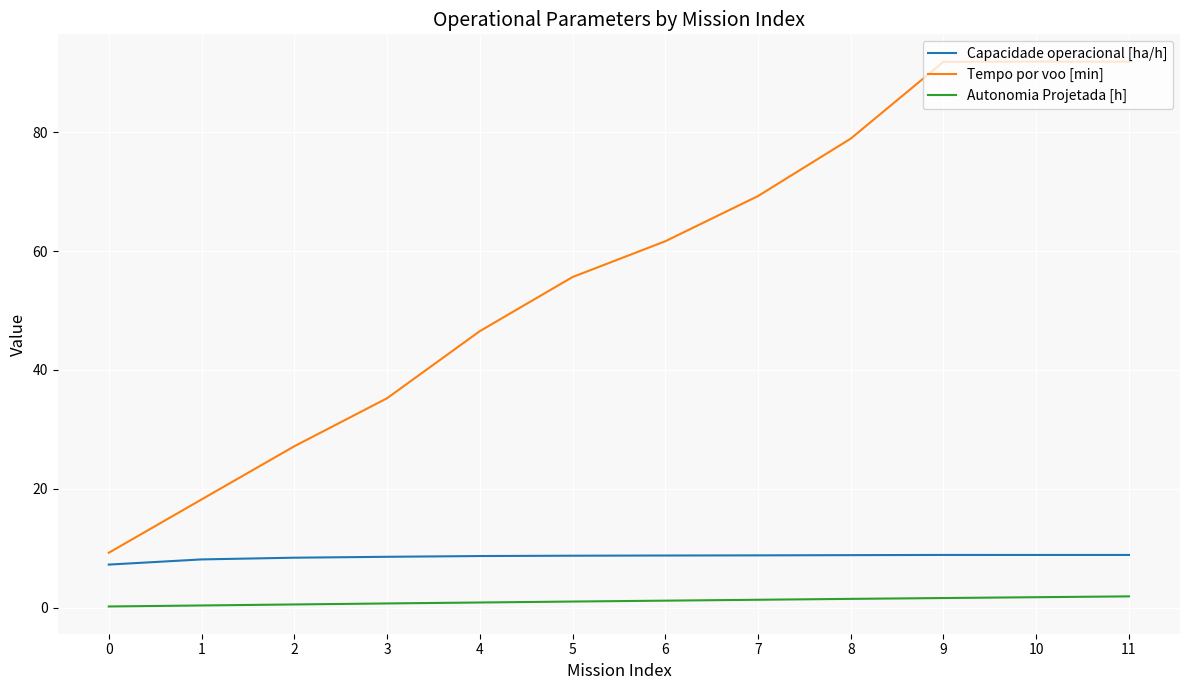

True or false: Tempo por voo [min] and Capacidade operacional [ha/h] cross at least once.

False